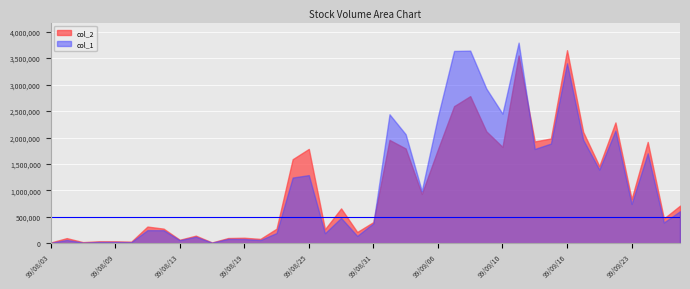

Reading left to right, extract all data points from this chart.

col_1: 99/08/03=10000	99/08/04=65000	99/08/05=16000	99/08/06=27000	99/08/09=27000	99/08/10=23000	99/08/11=250000	99/08/12=249000	99/08/13=60000	99/08/16=126000	99/08/17=14000	99/08/18=85000	99/08/19=83000	99/08/20=63000	99/08/23=196000	99/08/24=1244000	99/08/25=1290000	99/08/26=192000	99/08/27=481000	99/08/30=142000	99/08/31=380000	99/09/01=2439000	99/09/02=2063000	99/09/03=991000	99/09/06=2398000	99/09/07=3636000	99/09/08=3642000	99/09/09=2925000	99/09/10=2452000	99/09/13=3793000	99/09/14=1784000	99/09/15=1886000	99/09/16=3403000	99/09/17=1958000	99/09/20=1395000	99/09/21=2131000	99/09/23=746000	99/09/24=1702000	99/09/27=395000	99/09/28=608000
col_2: 99/08/03=15700	99/08/04=99400	99/08/05=23630	99/08/06=39680	99/08/09=39010	99/08/10=32160	99/08/11=317420	99/08/12=278470	99/08/13=68690	99/08/16=145920	99/08/17=17080	99/08/18=100900	99/08/19=106440	99/08/20=84560	99/08/23=277070	99/08/24=1590440	99/08/25=1784770	99/08/26=267560	99/08/27=660740	99/08/30=215070	99/08/31=402080	99/09/01=1955220	99/09/02=1793060	99/09/03=934530	99/09/06=1776680	99/09/07=2592500	99/09/08=2782220	99/09/09=2116800	99/09/10=1823270	99/09/13=3550890	99/09/14=1926420	99/09/15=1982220	99/09/16=3650150	99/09/17=2106540	99/09/20=1460790	99/09/21=2284980	99/09/23=836650	99/09/24=1917050	99/09/27=469590	99/09/28=712880